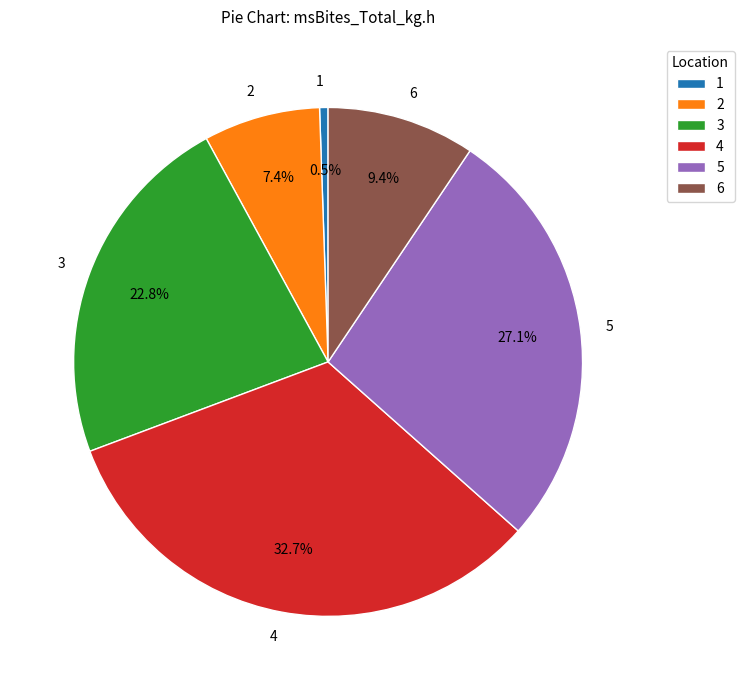

Is there any slice that represents more than half of the pie?

No